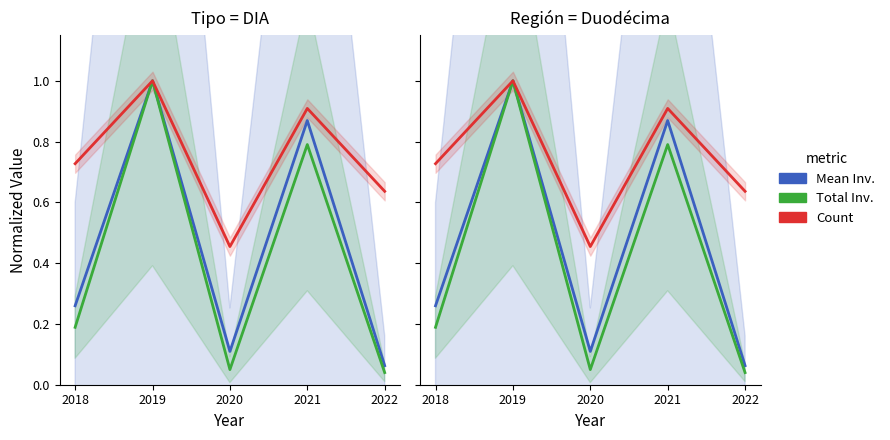

Which series has the widest spread of values?

Total Inv.